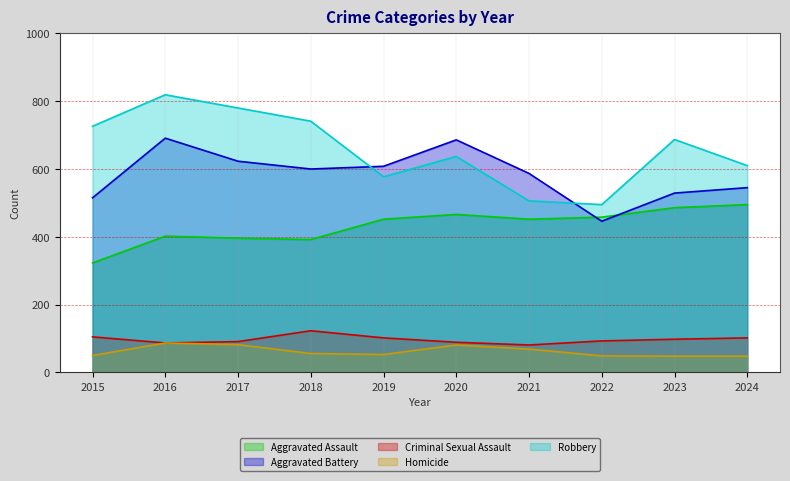

Rank the series by their maximum value, from highest to lowest.

Robbery, Aggravated Battery, Aggravated Assault, Criminal Sexual Assault, Homicide